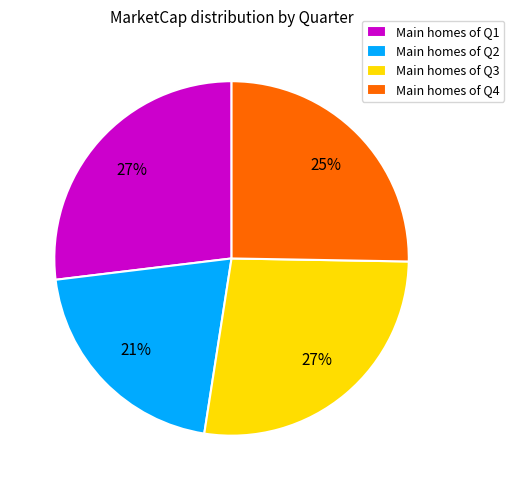

To the nearest percent, what is the average slice percentage?

25%